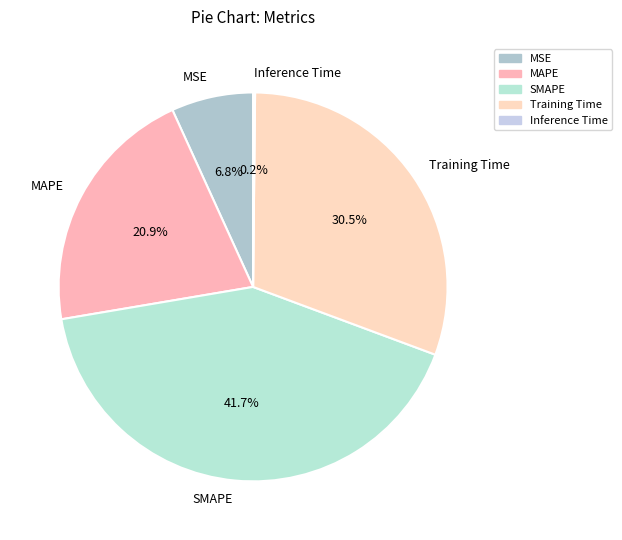

Is there any slice that represents more than half of the pie?

No